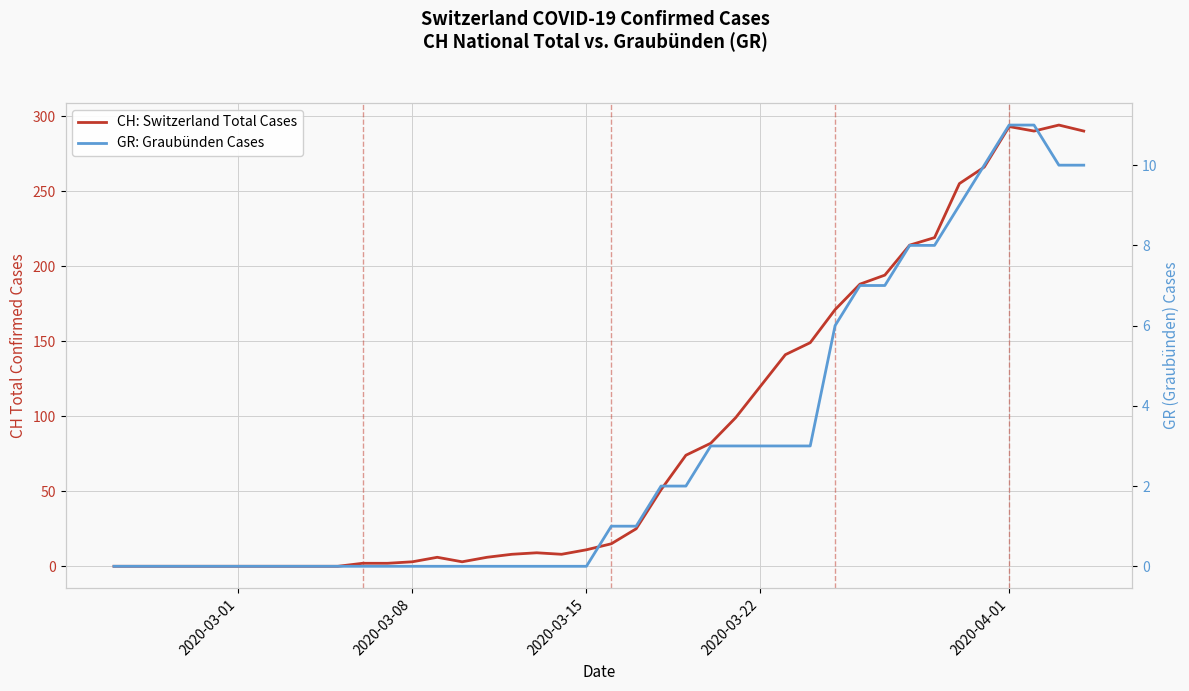

True or false: GR: Graubünden Cases has more than 0 interior local peaks.

False